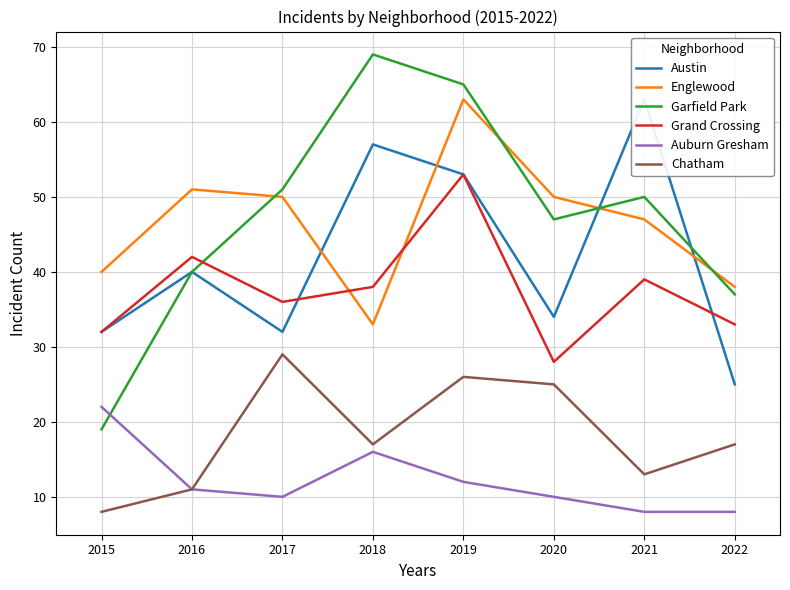

Where do Austin and Englewood first cross each other?

2017 and 2018